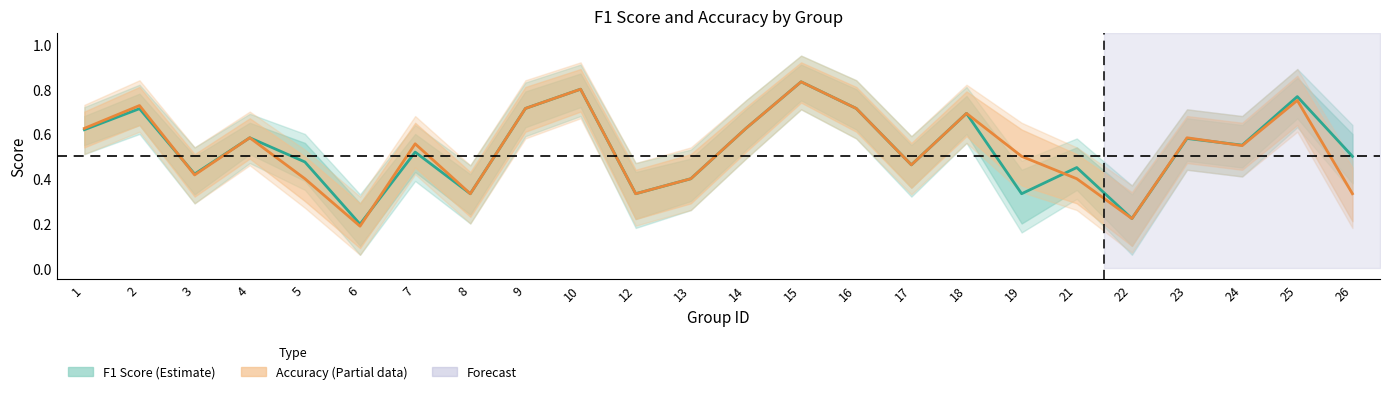

True or false: f1 has a value of 0.5 at 7.

True